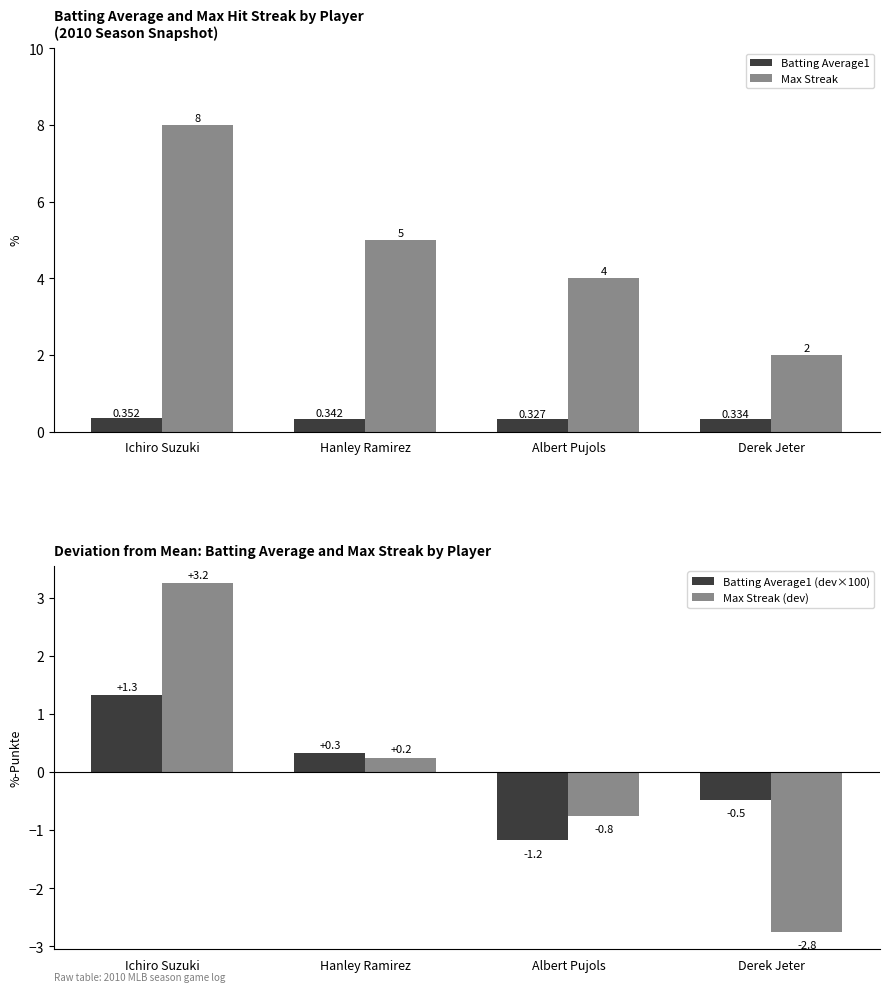

True or false: Batting Average1 has a value of 0.3 at Albert Pujols.

True